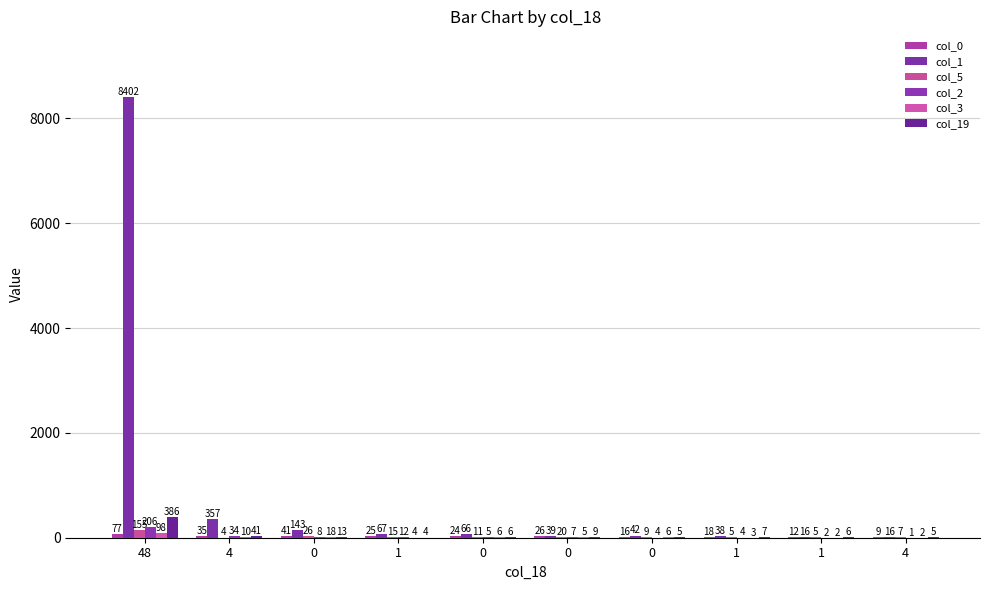

Reading left to right, extract all data points from this chart.

col_0: 48=77	4=35	0=41	1=25	0=24	0=26	0=16	1=18	1=12	4=9
col_1: 48=8402	4=357	0=143	1=67	0=66	0=39	0=42	1=38	1=16	4=16
col_5: 48=155	4=4	0=26	1=15	0=11	0=20	0=9	1=5	1=5	4=7
col_2: 48=206	4=34	0=8	1=12	0=5	0=7	0=4	1=4	1=2	4=1
col_3: 48=98	4=10	0=18	1=4	0=6	0=5	0=6	1=3	1=2	4=2
col_19: 48=386	4=41	0=13	1=4	0=6	0=9	0=5	1=7	1=6	4=5